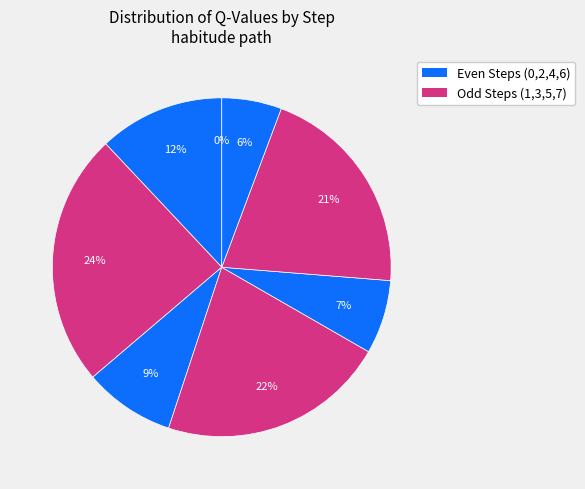

How many segments does this pie chart have?

8